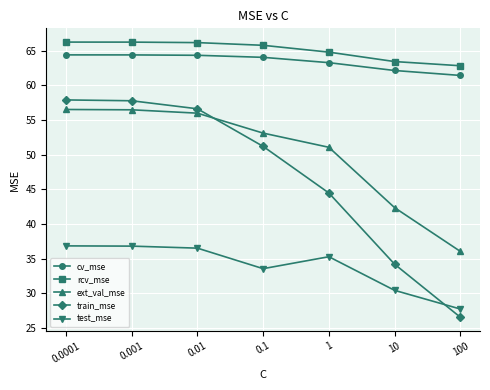

True or false: ext_val_mse and rcv_mse intersect in this chart.

False